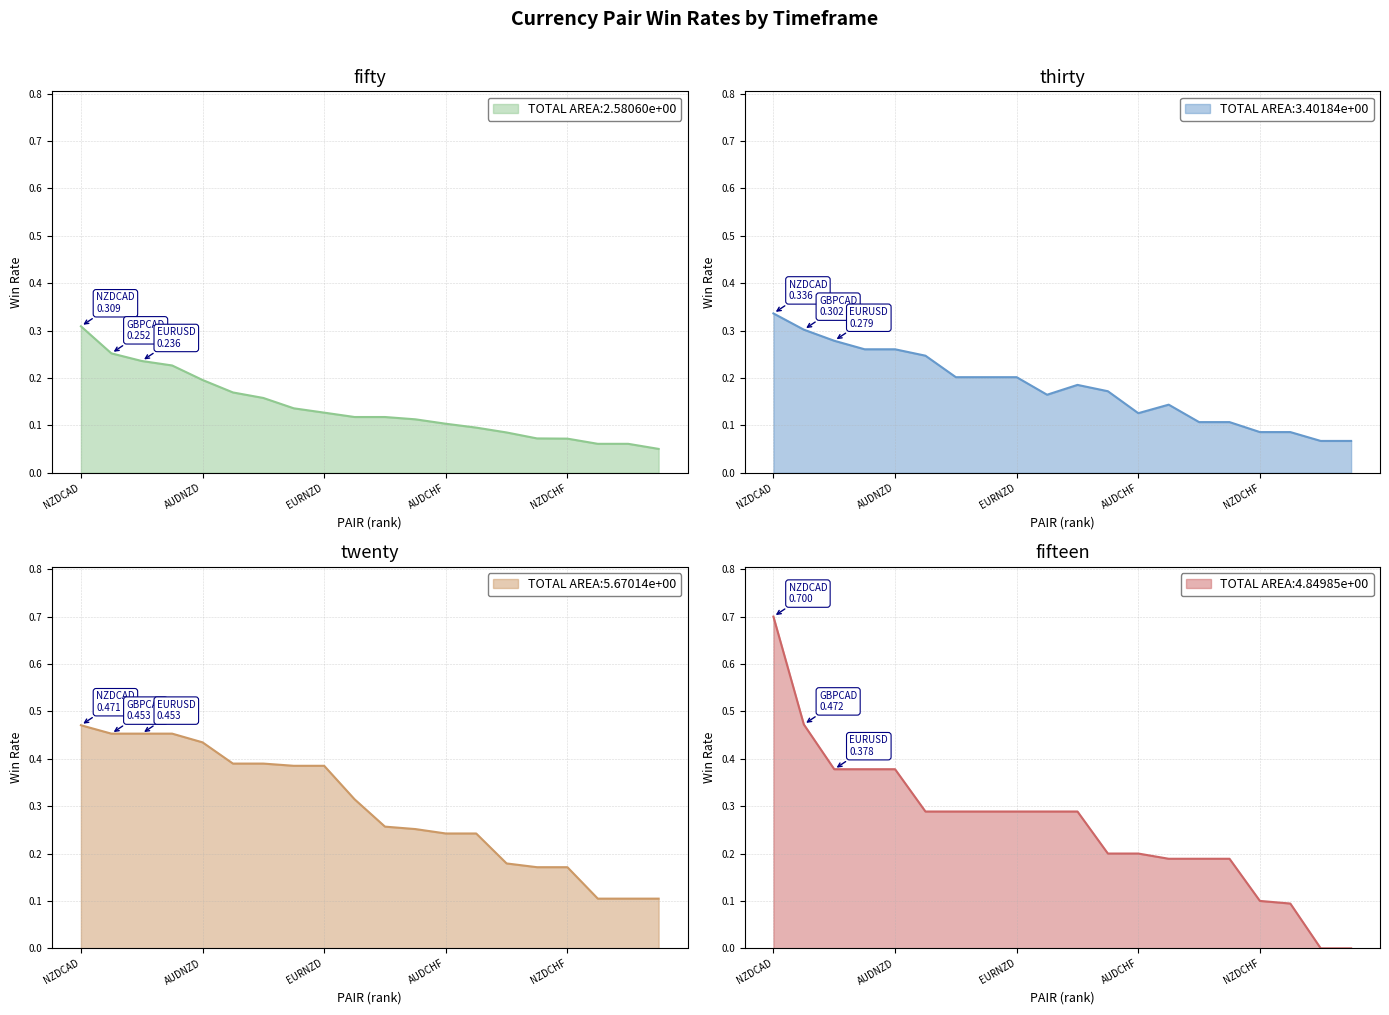

Reading left to right, what are all the values shown in this chart?

fifty: NZDCAD=0.3	GBPCAD=0.3	EURUSD=0.2	USDCHF=0.2	AUDNZD=0.2	GBPJPY=0.2	GBPUSD=0.2	CADCHF=0.1	EURNZD=0.1	USDCHF=0.1	EURJPY=0.1	GBPCAD=0.1	AUDCHF=0.1	EURAUD=0.1	USDJPY=0.1	NZDJPY=0.1	NZDCHF=0.1	CADJPY=0.1	USDCAD=0.1	GBPAUD=0.1
thirty: NZDCAD=0.3	GBPCAD=0.3	EURUSD=0.3	USDCHF=0.3	AUDNZD=0.3	GBPJPY=0.2	GBPUSD=0.2	CADCHF=0.2	EURNZD=0.2	USDCHF=0.2	EURJPY=0.2	GBPCAD=0.2	AUDCHF=0.1	EURAUD=0.1	USDJPY=0.1	NZDJPY=0.1	NZDCHF=0.1	CADJPY=0.1	USDCAD=0.1	GBPAUD=0.1
twenty: NZDCAD=0.5	GBPCAD=0.5	EURUSD=0.5	USDCHF=0.5	AUDNZD=0.4	GBPJPY=0.4	GBPUSD=0.4	CADCHF=0.4	EURNZD=0.4	USDCHF=0.3	EURJPY=0.3	GBPCAD=0.3	AUDCHF=0.2	EURAUD=0.2	USDJPY=0.2	NZDJPY=0.2	NZDCHF=0.2	CADJPY=0.1	USDCAD=0.1	GBPAUD=0.1
fifteen: NZDCAD=0.7	GBPCAD=0.5	EURUSD=0.4	USDCHF=0.4	AUDNZD=0.4	GBPJPY=0.3	GBPUSD=0.3	CADCHF=0.3	EURNZD=0.3	USDCHF=0.3	EURJPY=0.3	GBPCAD=0.2	AUDCHF=0.2	EURAUD=0.2	USDJPY=0.2	NZDJPY=0.2	NZDCHF=0.1	CADJPY=0.1	USDCAD=0.0	GBPAUD=0.0